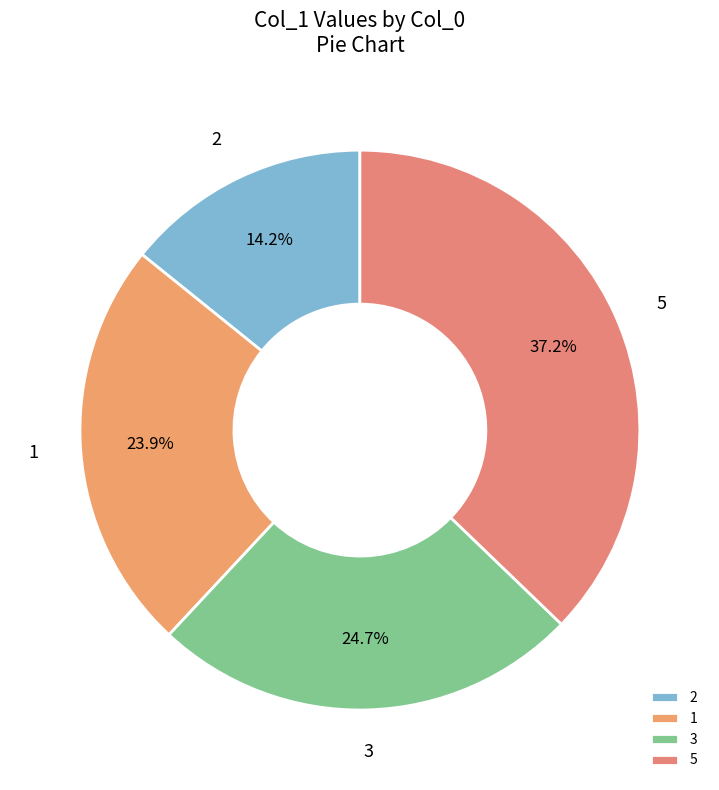

Does any single category account for the majority?

No